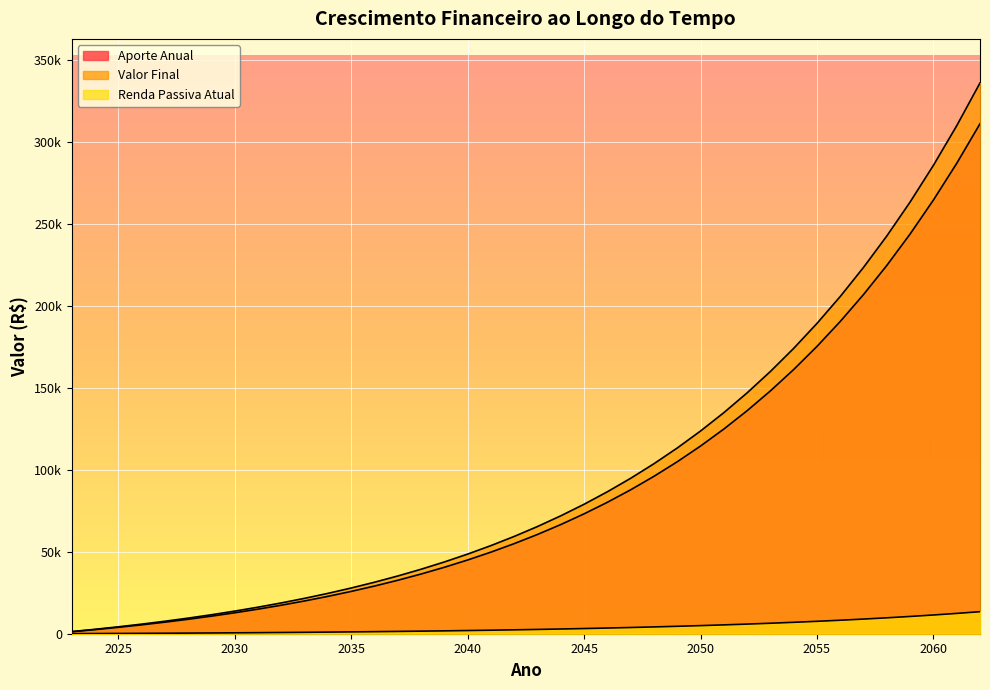

What is the approximate value of Renda Passiva Atual at 2046?

3461.1